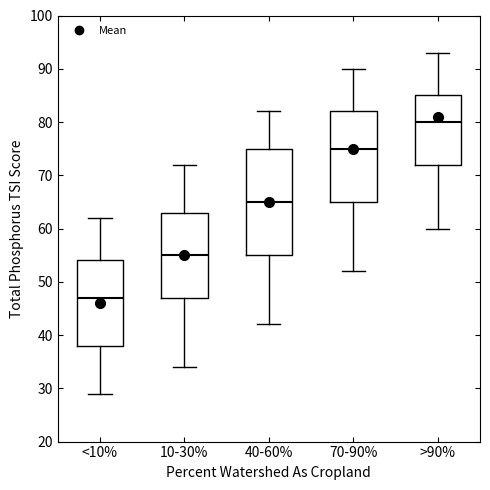

Reading left to right, read every box against the y-axis: the position of its median line, the range the box covers, and the ends of its whiskers. The values are not printed on the chart, so give them approximately, as read against the axis.

<10%: median 47, box 38 to 54, whiskers 29 to 62
10-30%: median 55, box 47 to 63, whiskers 34 to 72
40-60%: median 65, box 55 to 75, whiskers 42 to 82
70-90%: median 75, box 65 to 82, whiskers 52 to 90
>90%: median 80, box 72 to 85, whiskers 60 to 93